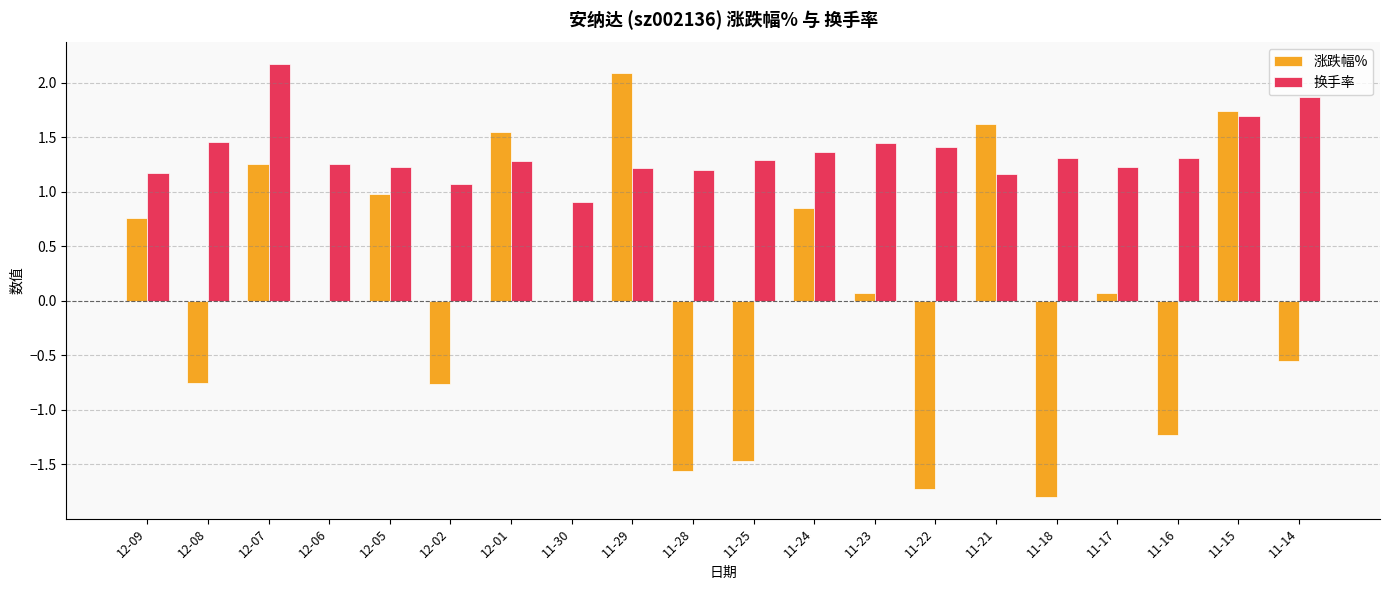

What value does the 换手率 series have at 12-02?

1.1